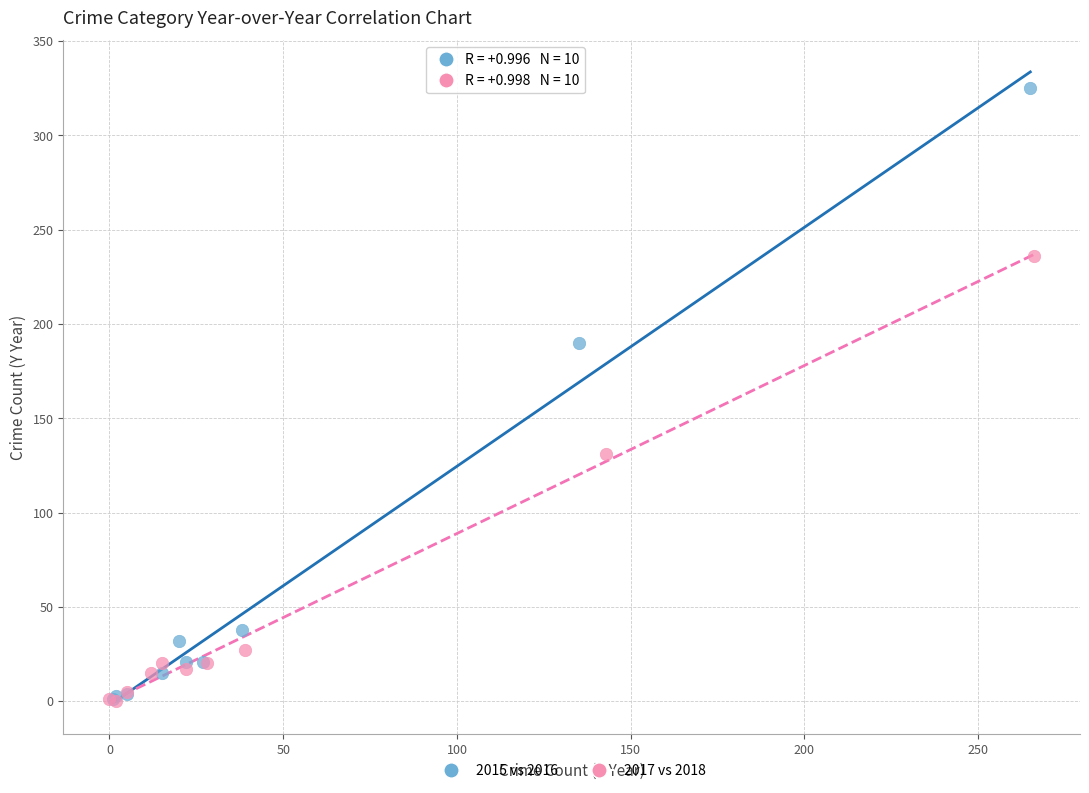

Which series has the largest Y range (max minus min)?

2015 vs 2016